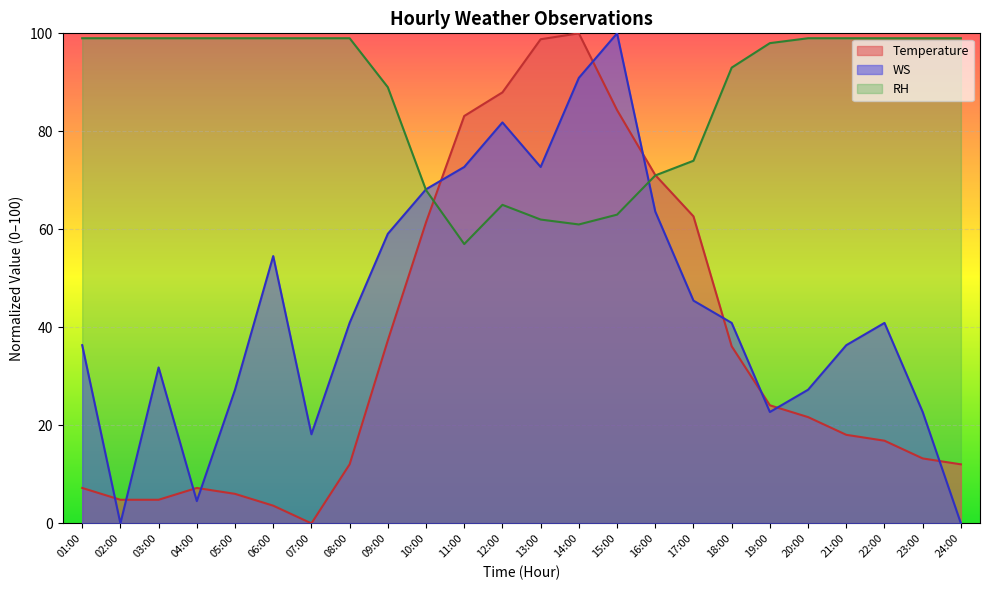

At 16:00, list the series in order from largest to smallest.

Temperature, RH, WS